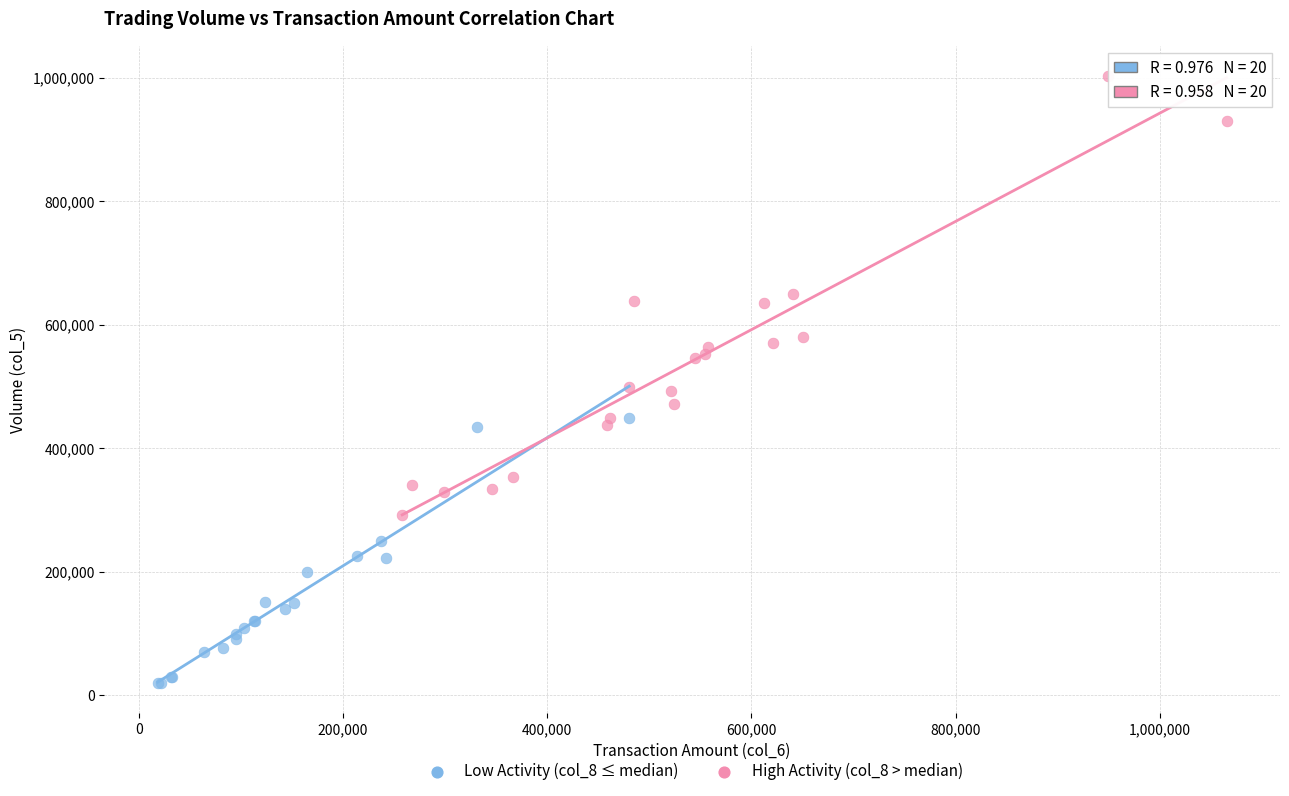

Which series contains the lowest Y value?

Low Activity (col_8 ≤ median)